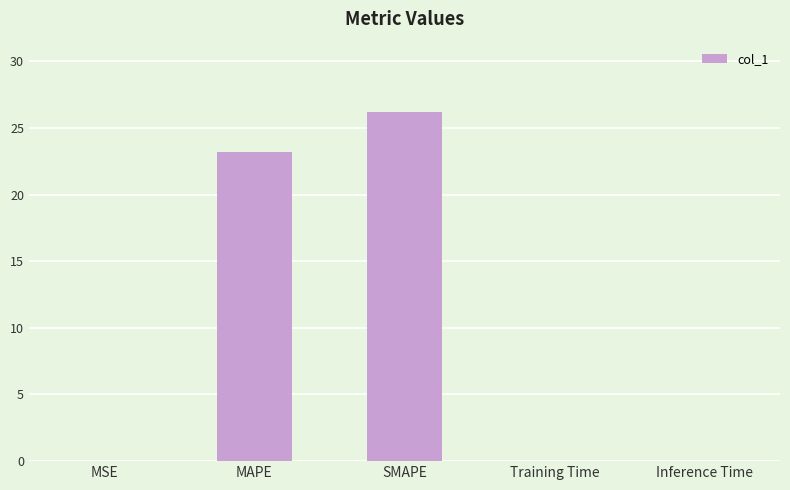

What is the greatest value displayed?

26.2